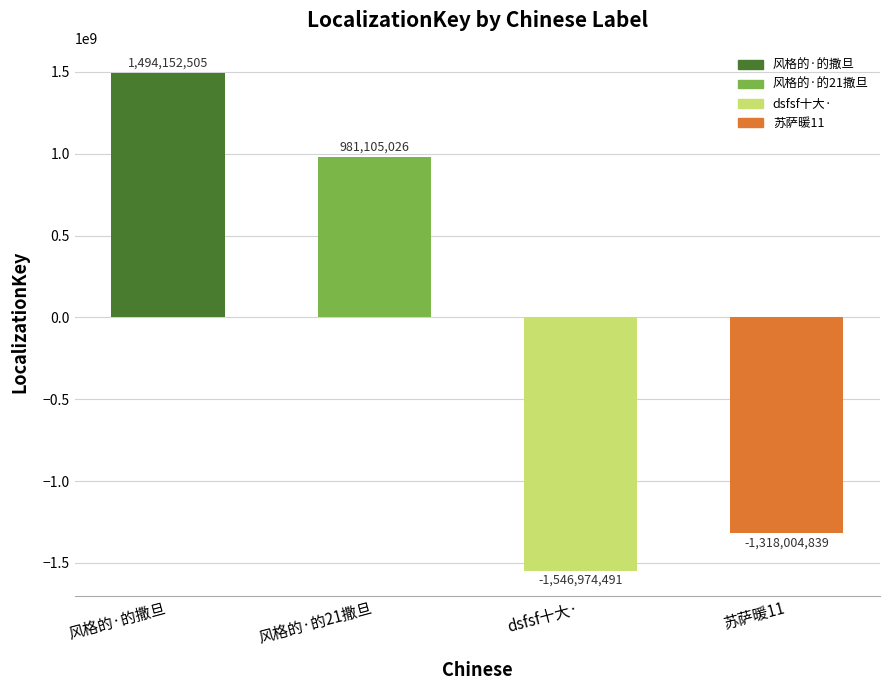

List the labels in order of value, smallest first.

dsfsf十大·, 苏萨暖11, 风格的·的21撒旦, 风格的·的撒旦